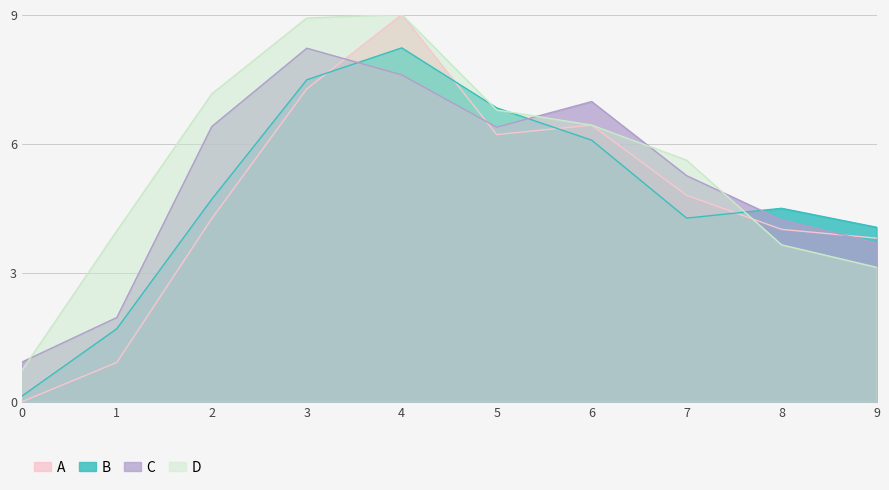

What is the value of the D point at the 10th from the left?

3.1